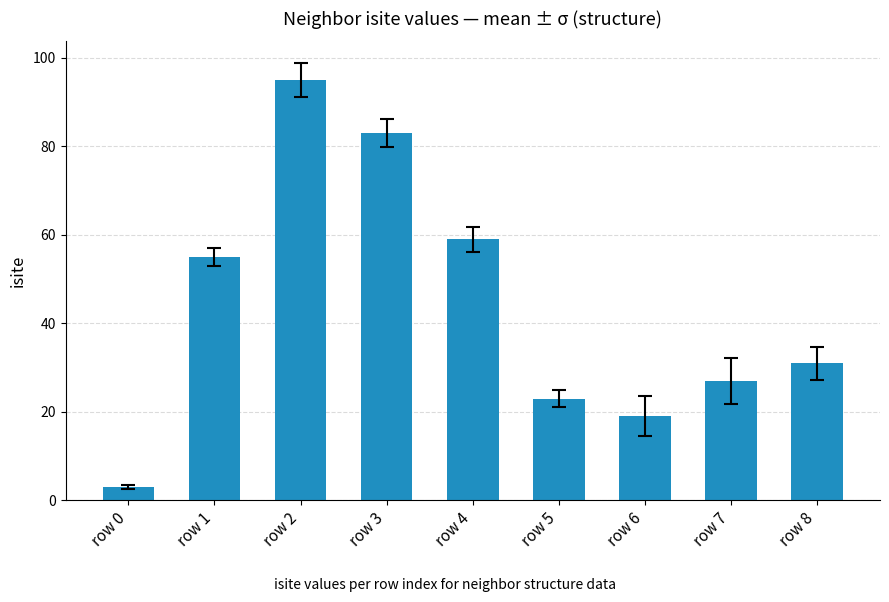

How many distinct data groups are displayed?

1